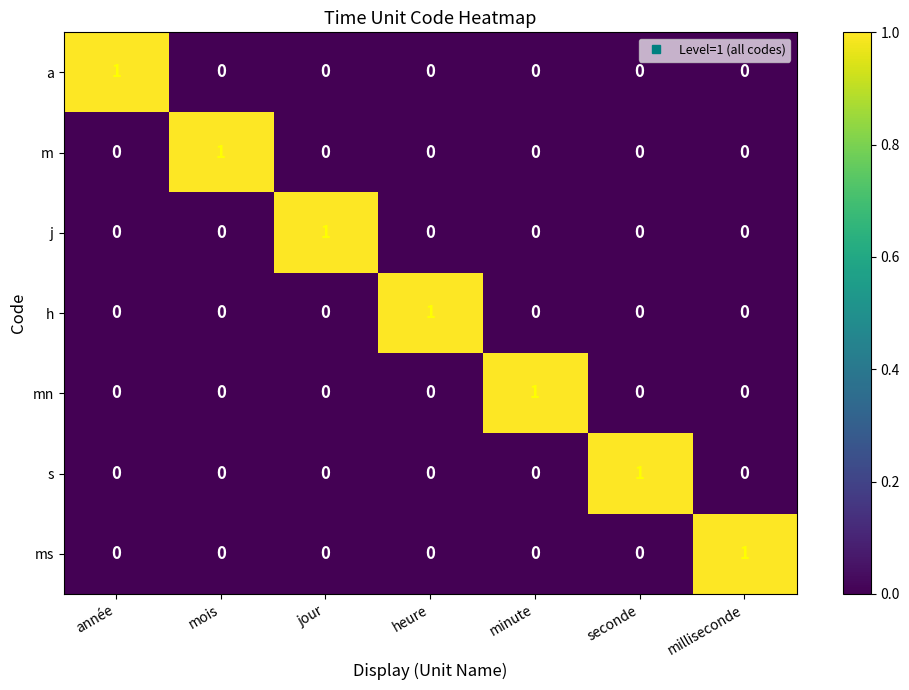

What is the total value across all series at mois?

1